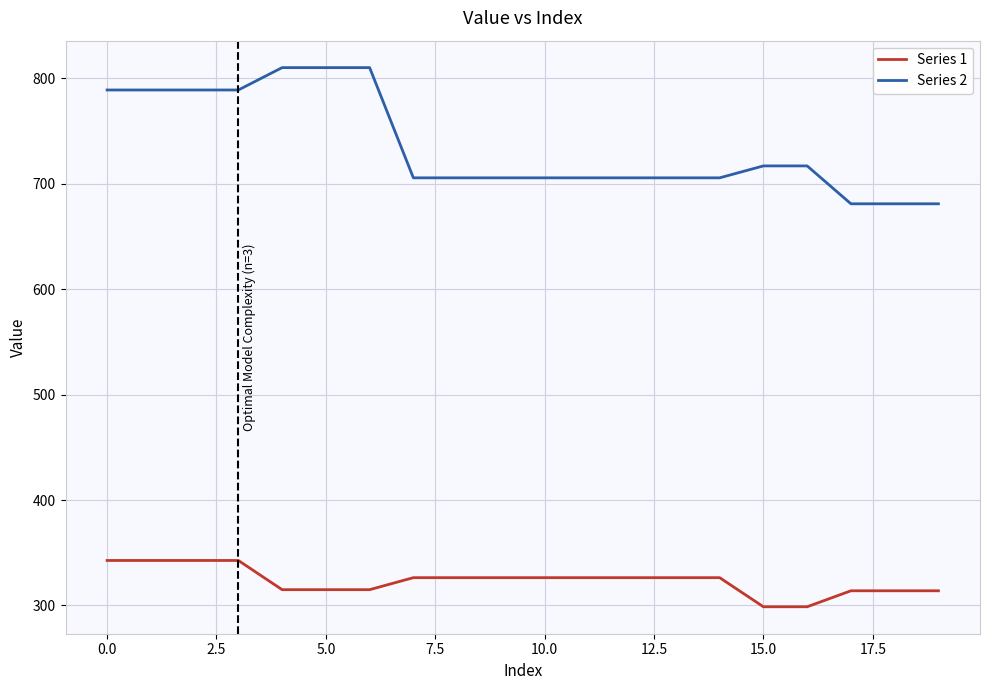

True or false: Series 2 and Series 1 cross at least once.

False